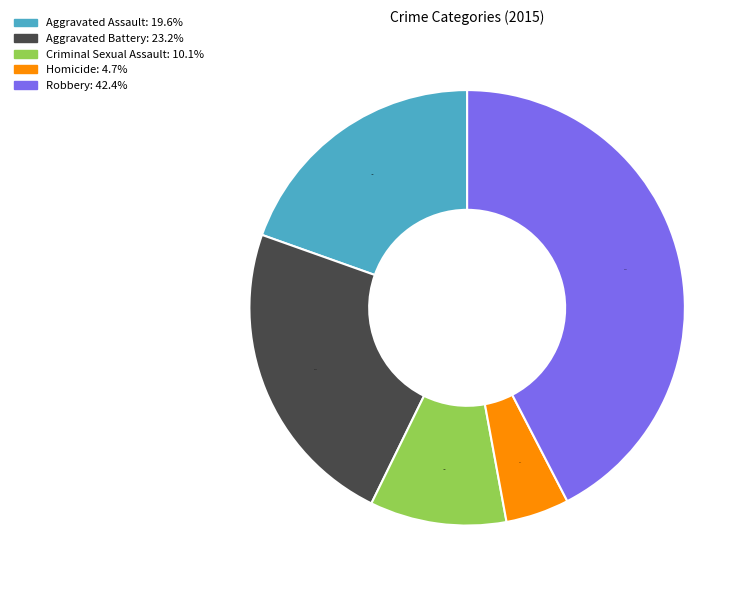

What portion of the pie excludes Robbery?

57.6%